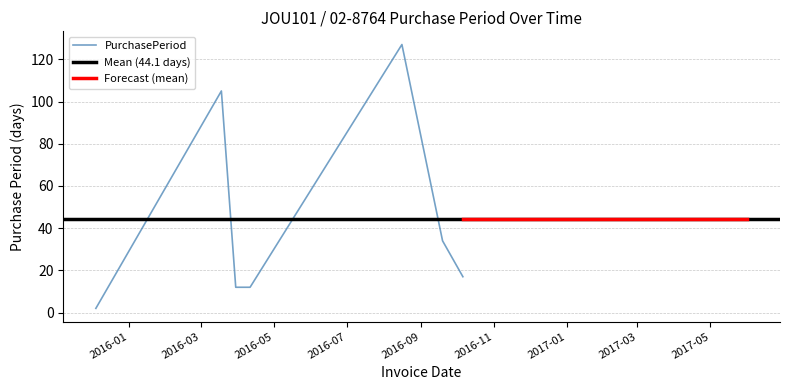

True or false: there are more than 0 points higher than both neighbors.

True